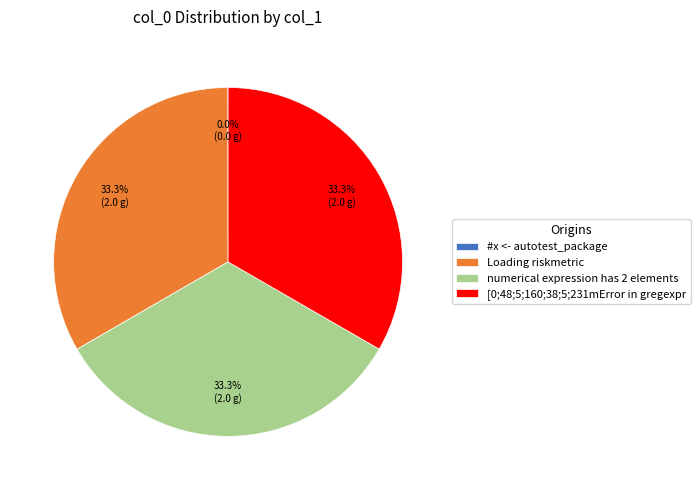

What percentage is NOT represented by Loading riskmetric?

66.7%